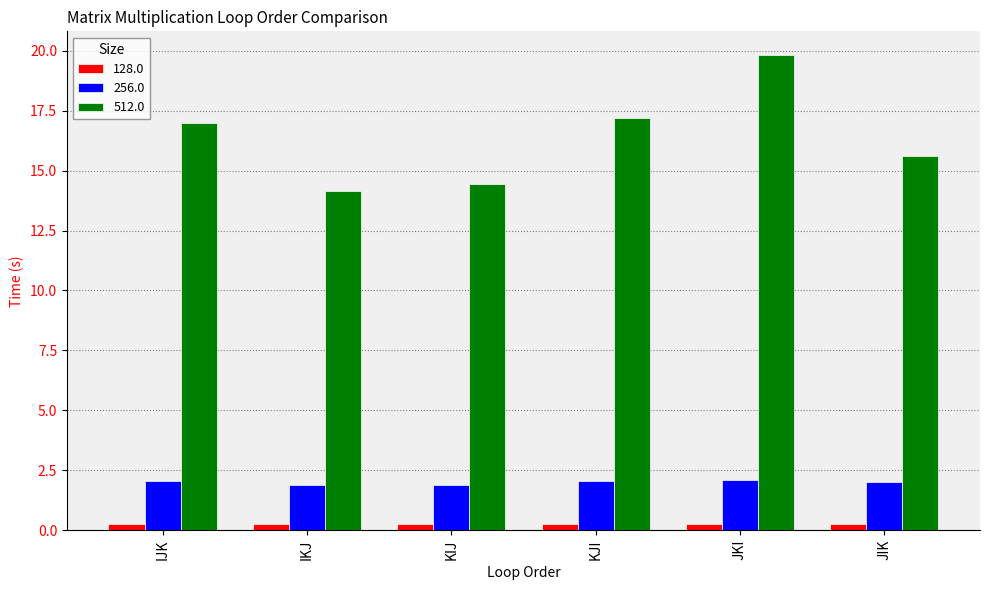

How many data points in 512.0 are above 16?

3